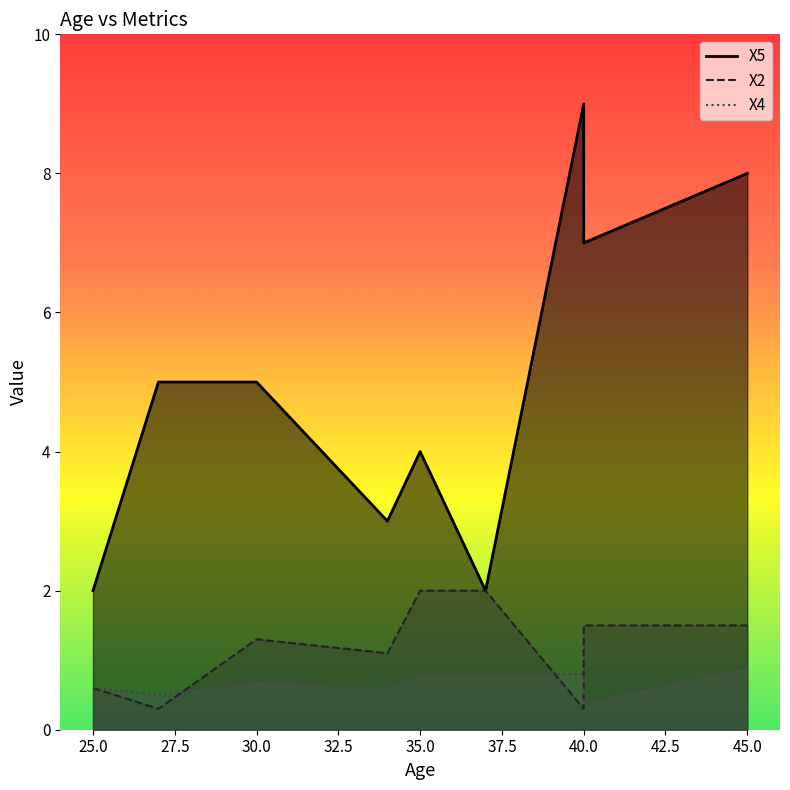

How many lines are shown in the chart?

3